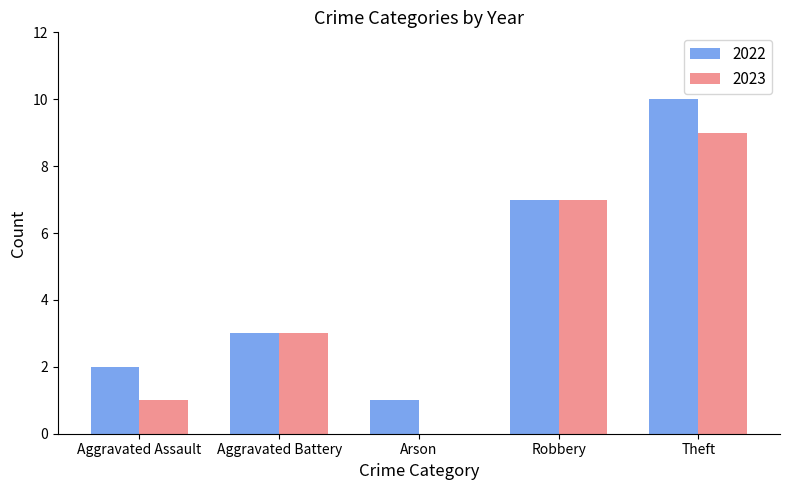

How many values in 2023 are above zero?

4